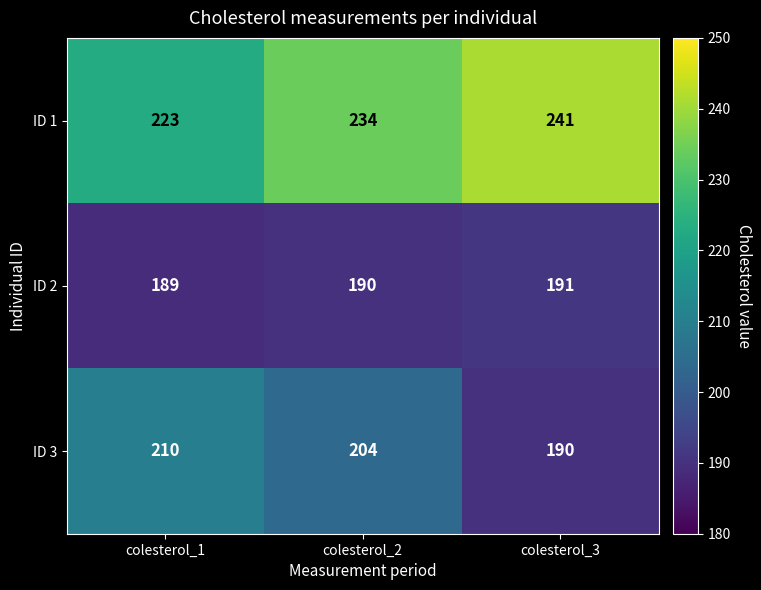

What is the difference between the maximum and minimum values in the ID 1 series?

18